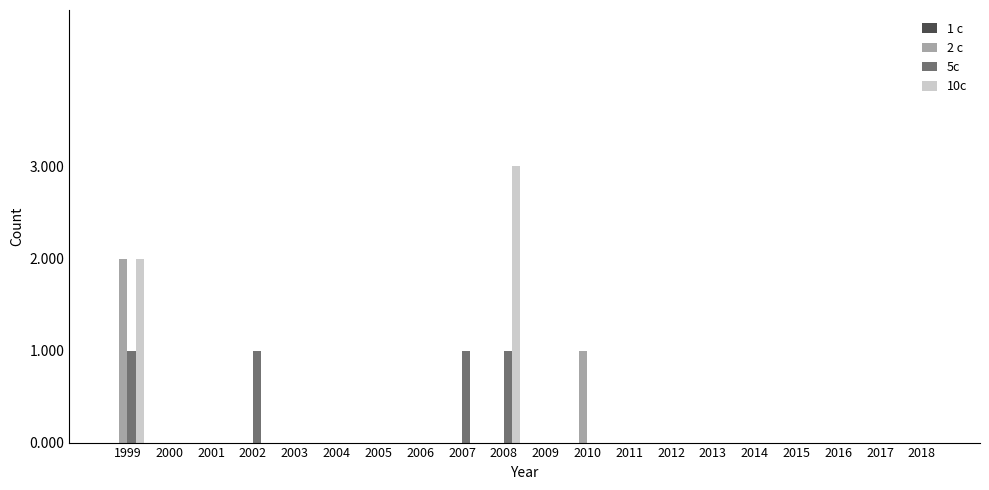

At which label does 10c reach its peak?

2008